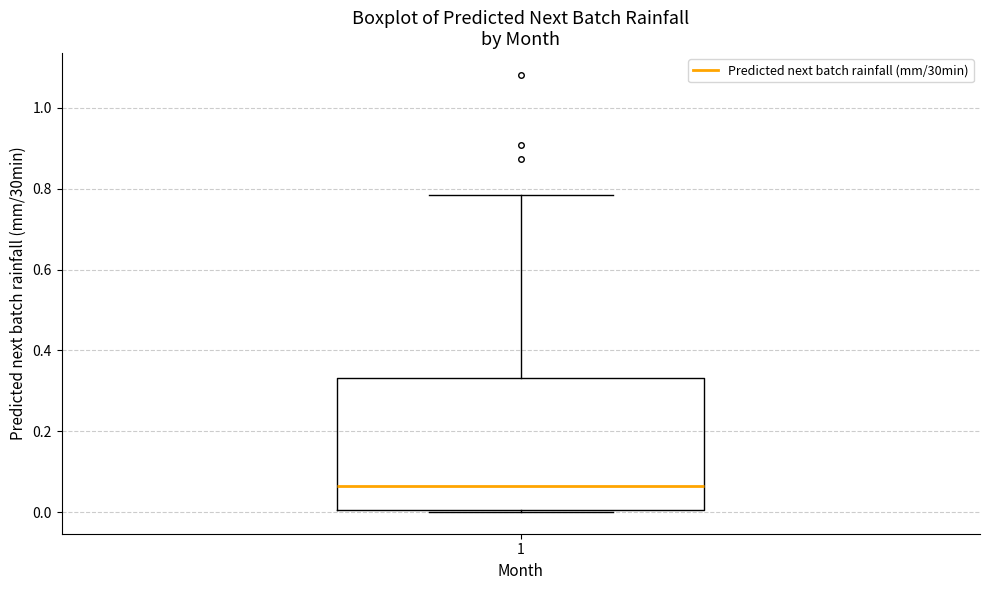

Read this box plot against the y-axis: the position of the median line, the range covered by the box, and the ends of both whiskers. The values are not printed on the chart, so give them approximately, as read against the axis.

median 0.06, box 0.00 to 0.34, whiskers 0.00 to 0.78